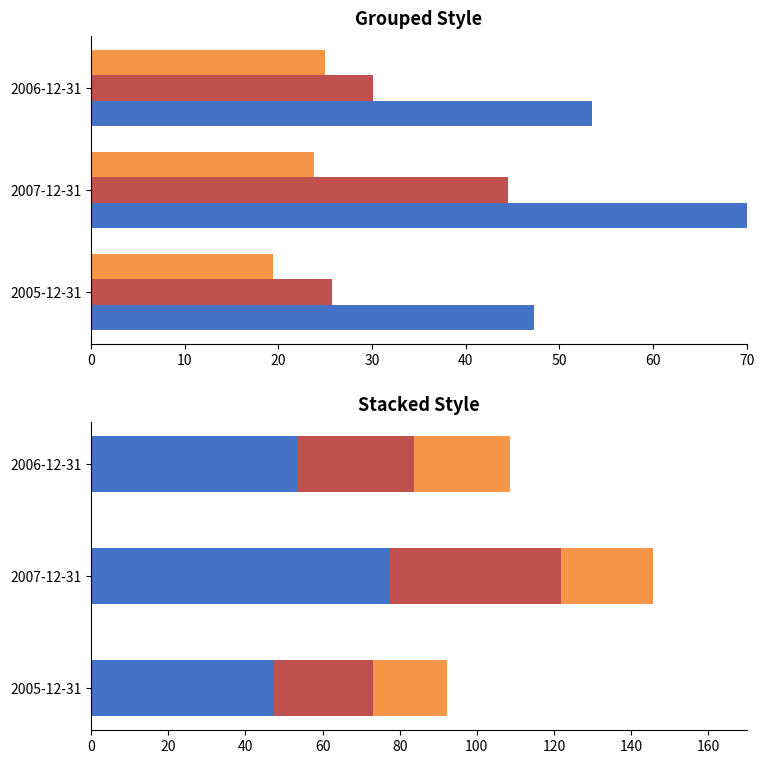

The 净利润 series shows 6.2 at 2007-12-31. True or false?

False